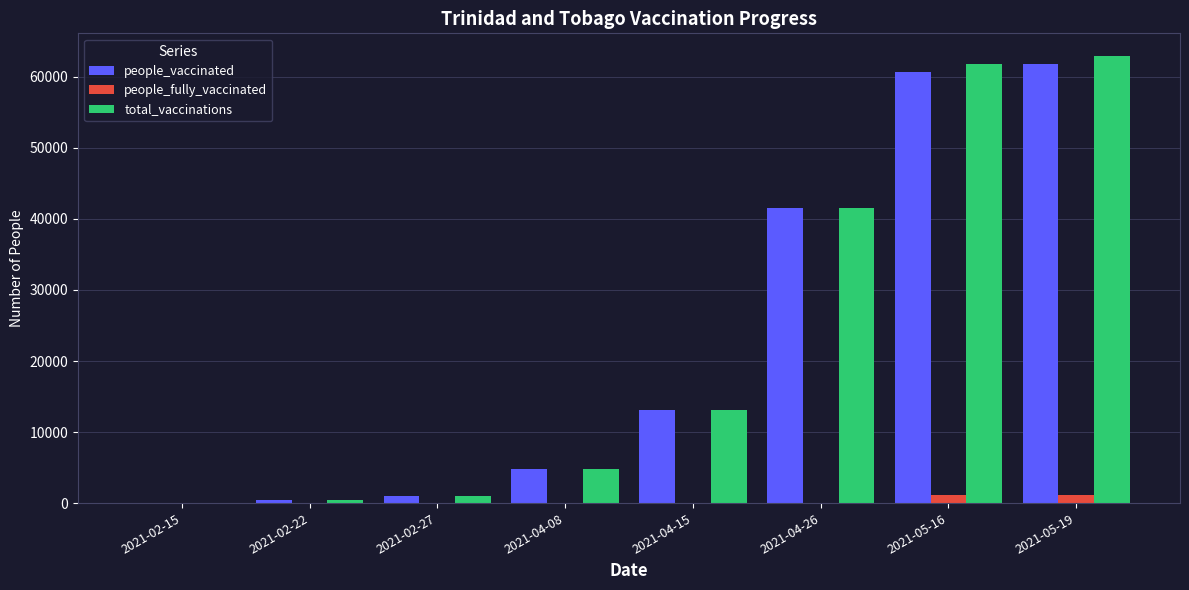

Is the value of total_vaccinations at 2021-05-19 greater than the value of people_vaccinated at 2021-05-16?

Yes